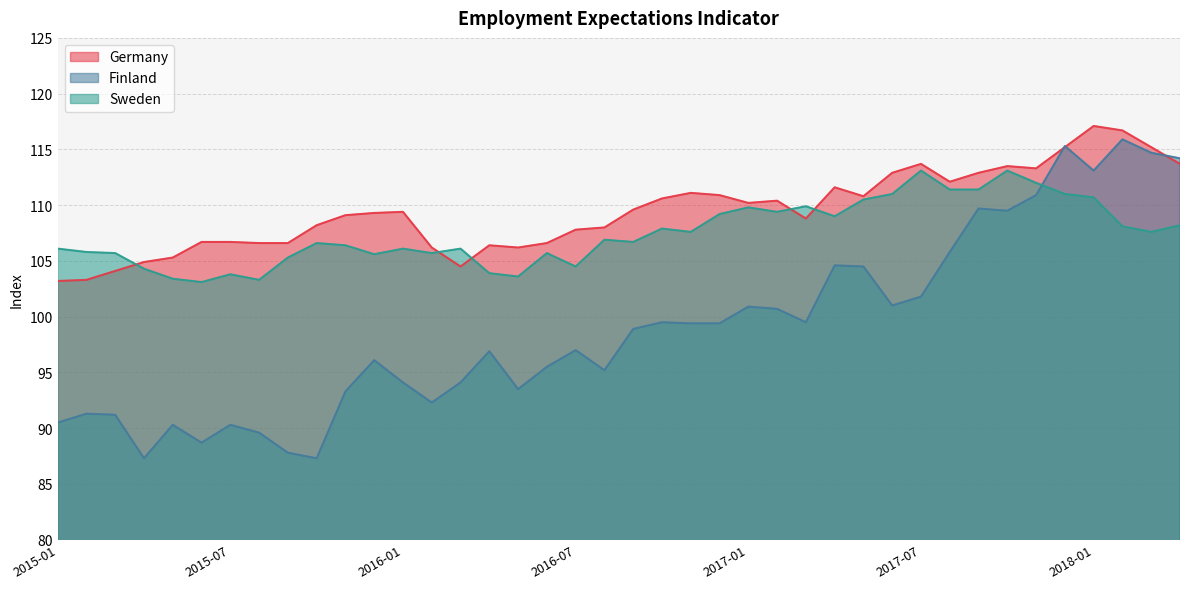

What is the sum of all Finland values?

3961.6